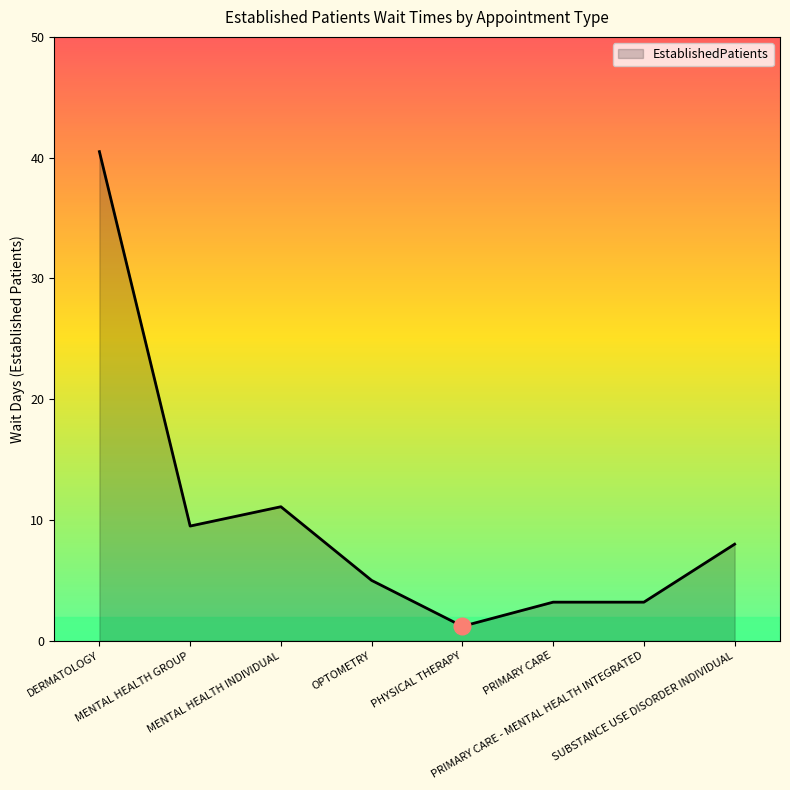

What is the difference between the maximum and minimum values?

39.3